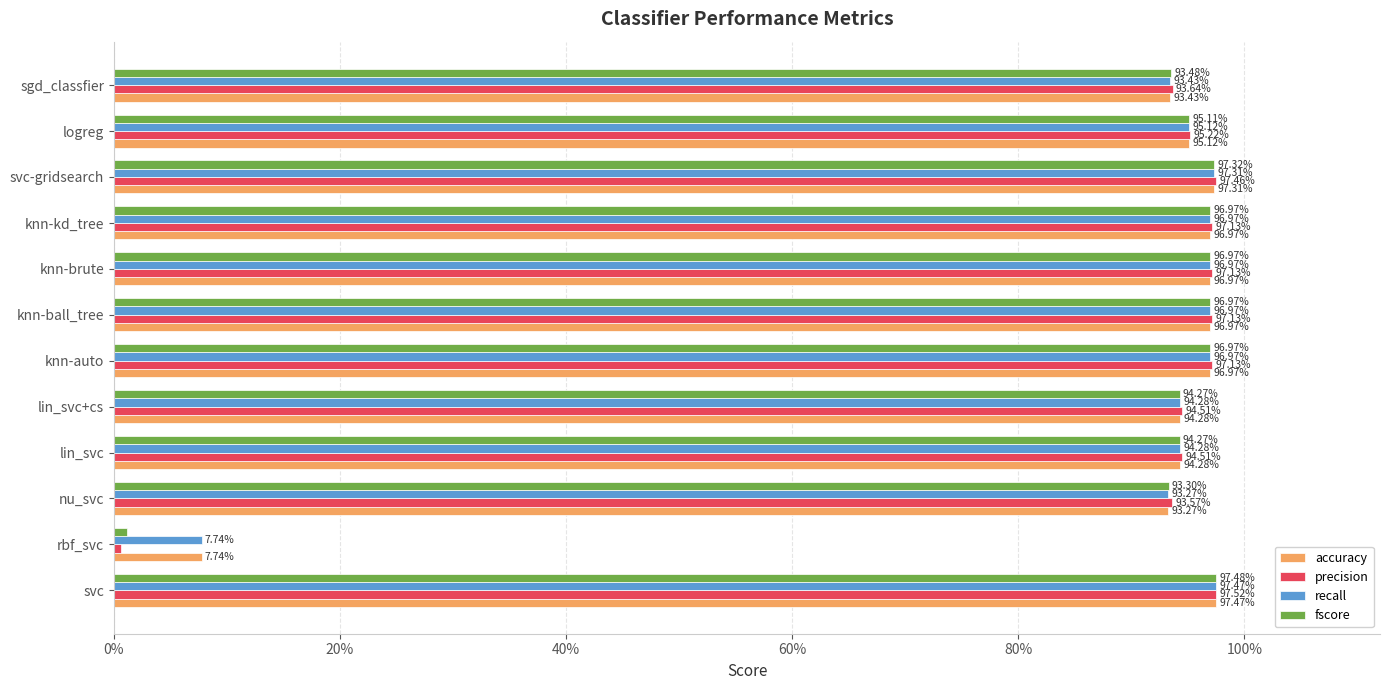

What are all the series names shown in the legend?

accuracy, precision, recall, fscore